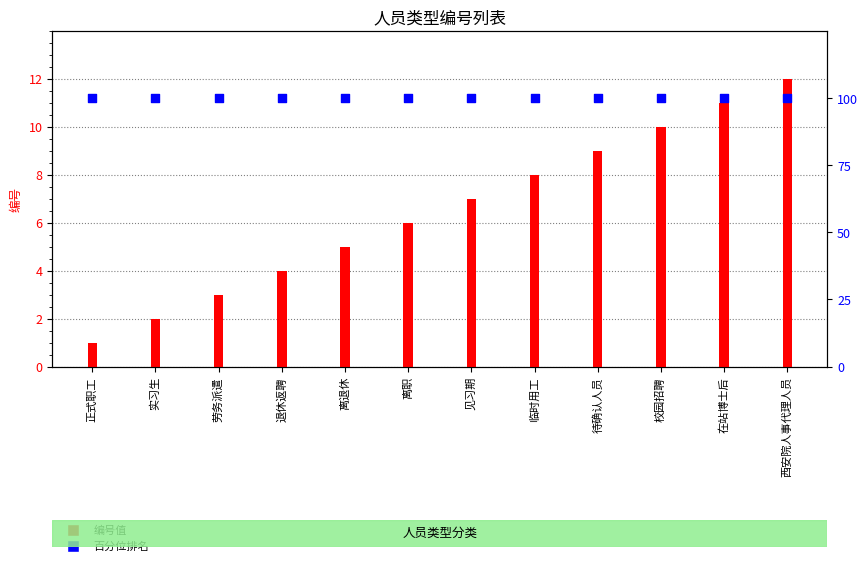

At which category is the sum across all series the highest?

西安院人事代理人员